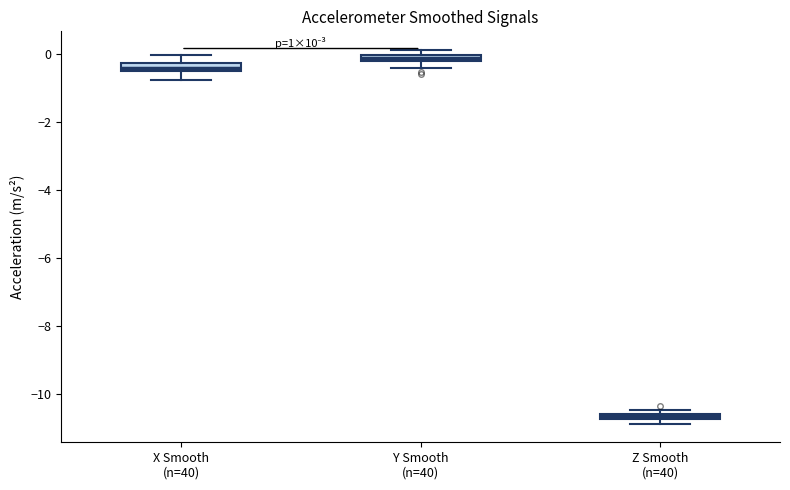

Where is the upper edge of the box for Y Smooth (n=40) on the y-axis? The values are not printed on the chart, so give them approximately, as read against the axis.

0.0